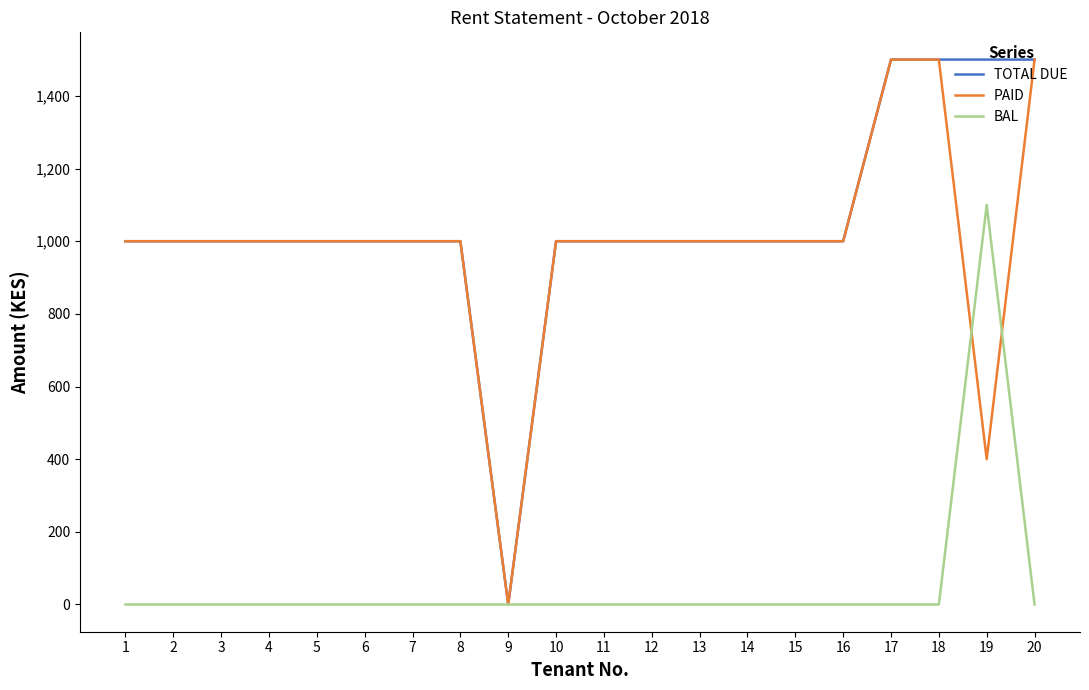

How many lines are shown in the chart?

3